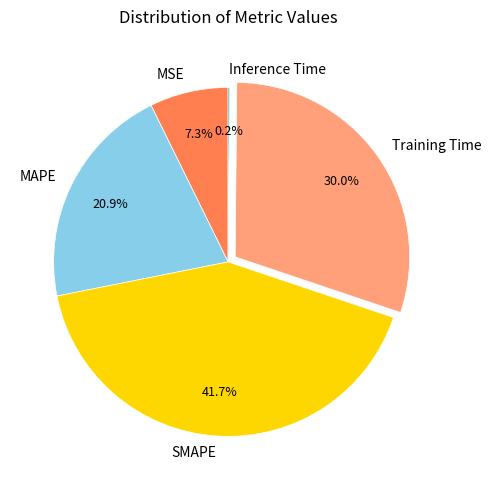

Which slice is the largest?

SMAPE